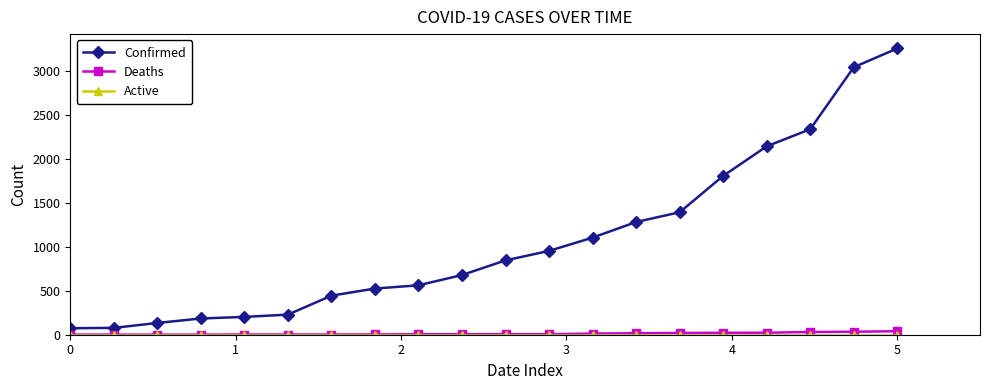

Which series has the largest range (max minus min)?

Confirmed